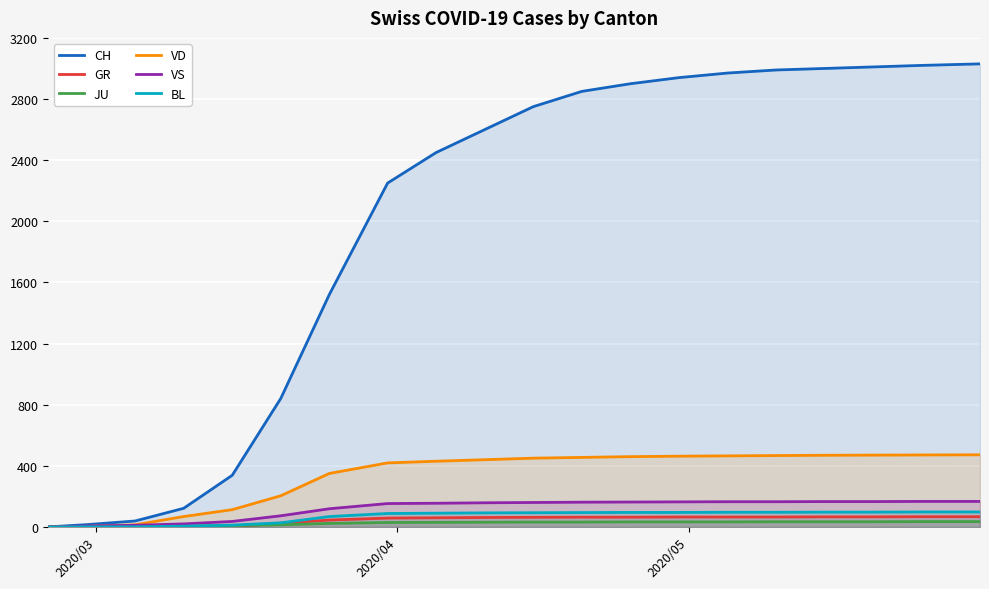

What is the difference between the maximum and minimum values in the JU series?

35